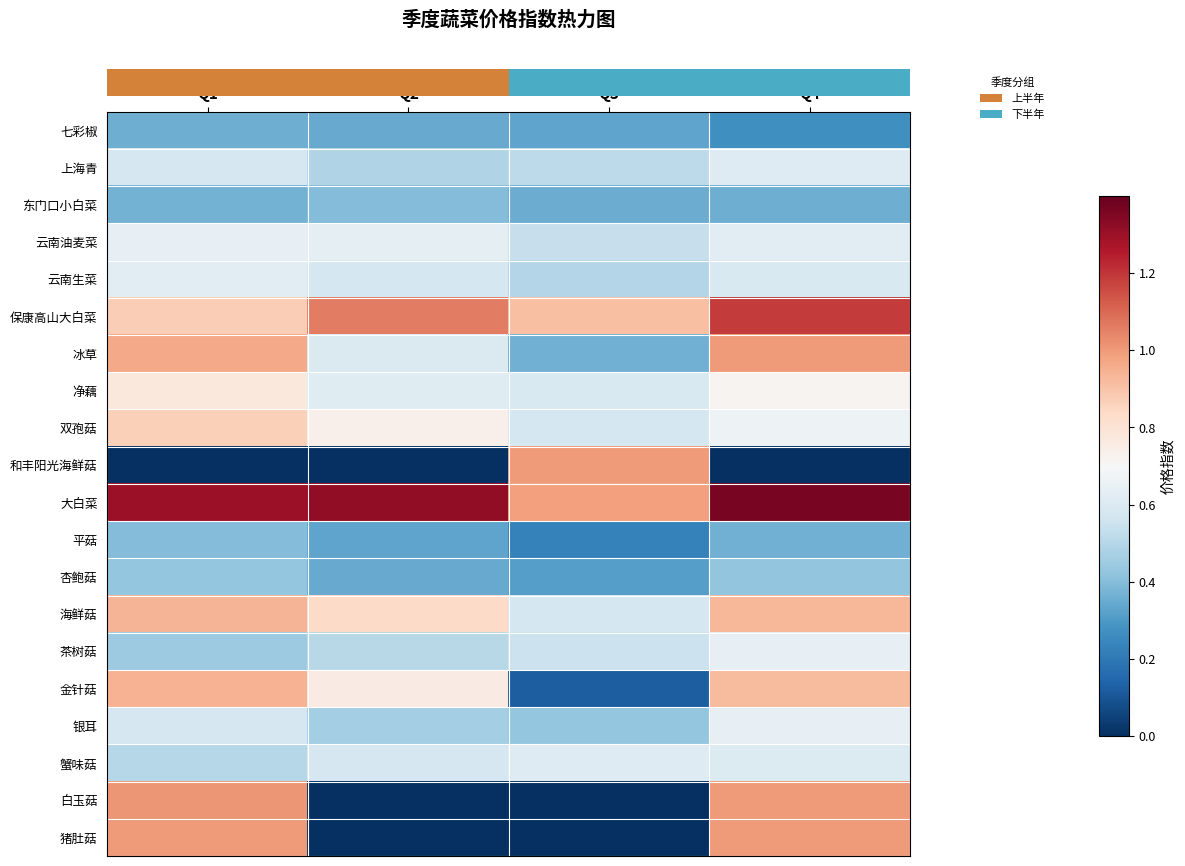

Reading left to right, list all the values displayed in this chart.

row_0: 0.4	0.3	0.3	0.3
row_1: 0.6	0.5	0.5	0.6
row_2: 0.4	0.4	0.4	0.4
row_3: 0.6	0.6	0.5	0.6
row_4: 0.6	0.6	0.5	0.6
row_5: 0.9	1.1	0.9	1.2
row_6: 1.0	0.6	0.4	1.0
row_7: 0.8	0.6	0.6	0.7
row_8: 0.9	0.7	0.6	0.7
row_9: 0.0	0.0	1.0	0.0
row_10: 1.3	1.3	1.0	1.4
row_11: 0.4	0.3	0.2	0.4
row_12: 0.4	0.3	0.3	0.4
row_13: 0.9	0.8	0.6	0.9
row_14: 0.4	0.5	0.5	0.6
row_15: 0.9	0.8	0.1	0.9
row_16: 0.6	0.5	0.4	0.6
row_17: 0.5	0.6	0.6	0.6
row_18: 1.0	0.0	0.0	1.0
row_19: 1.0	0.0	0.0	1.0